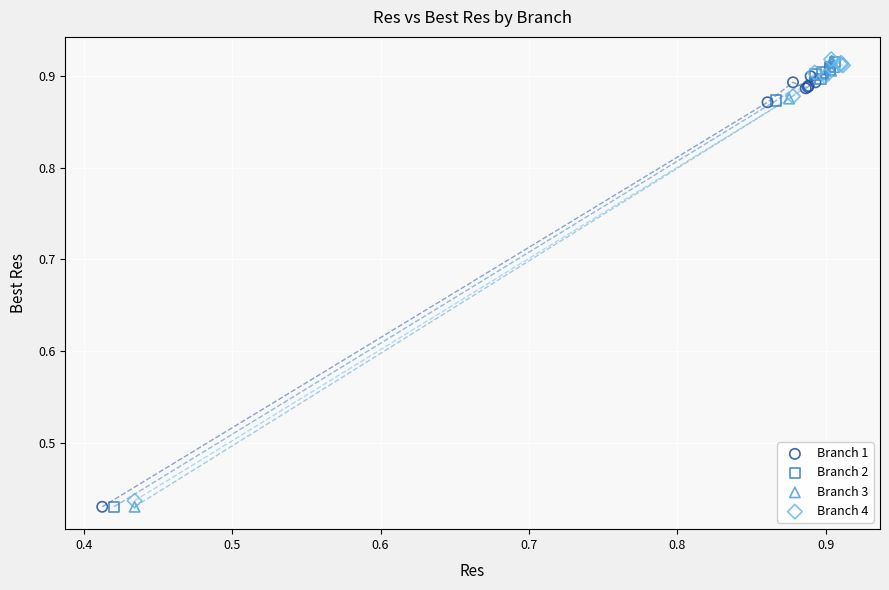

Which series has the widest spread of Y values?

Branch 3